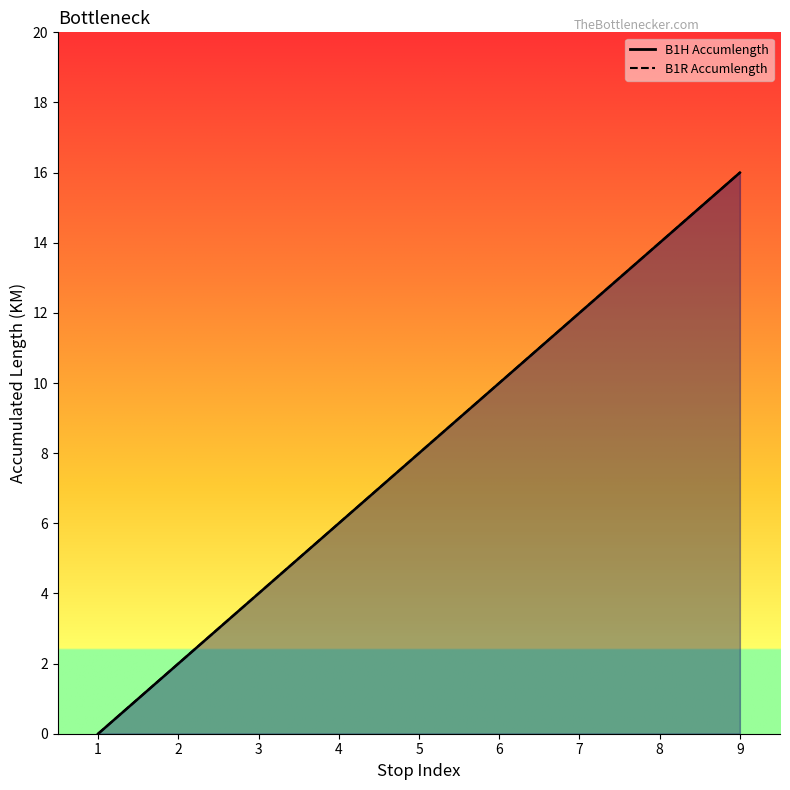

How many lines are shown in the chart?

2